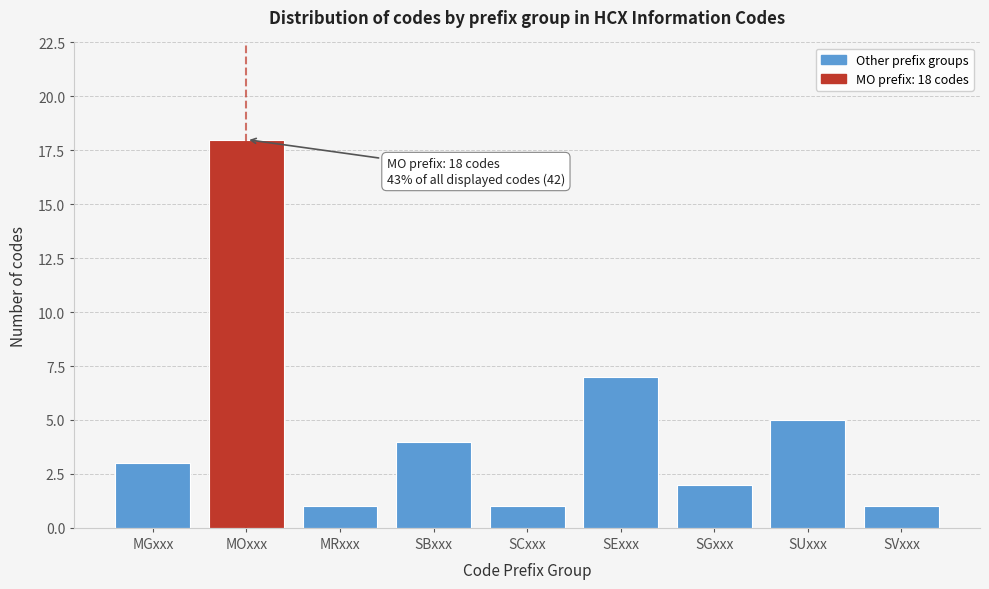

Reading left to right, list all the values displayed in this chart.

3	18	1	4	1	7	2	5	1